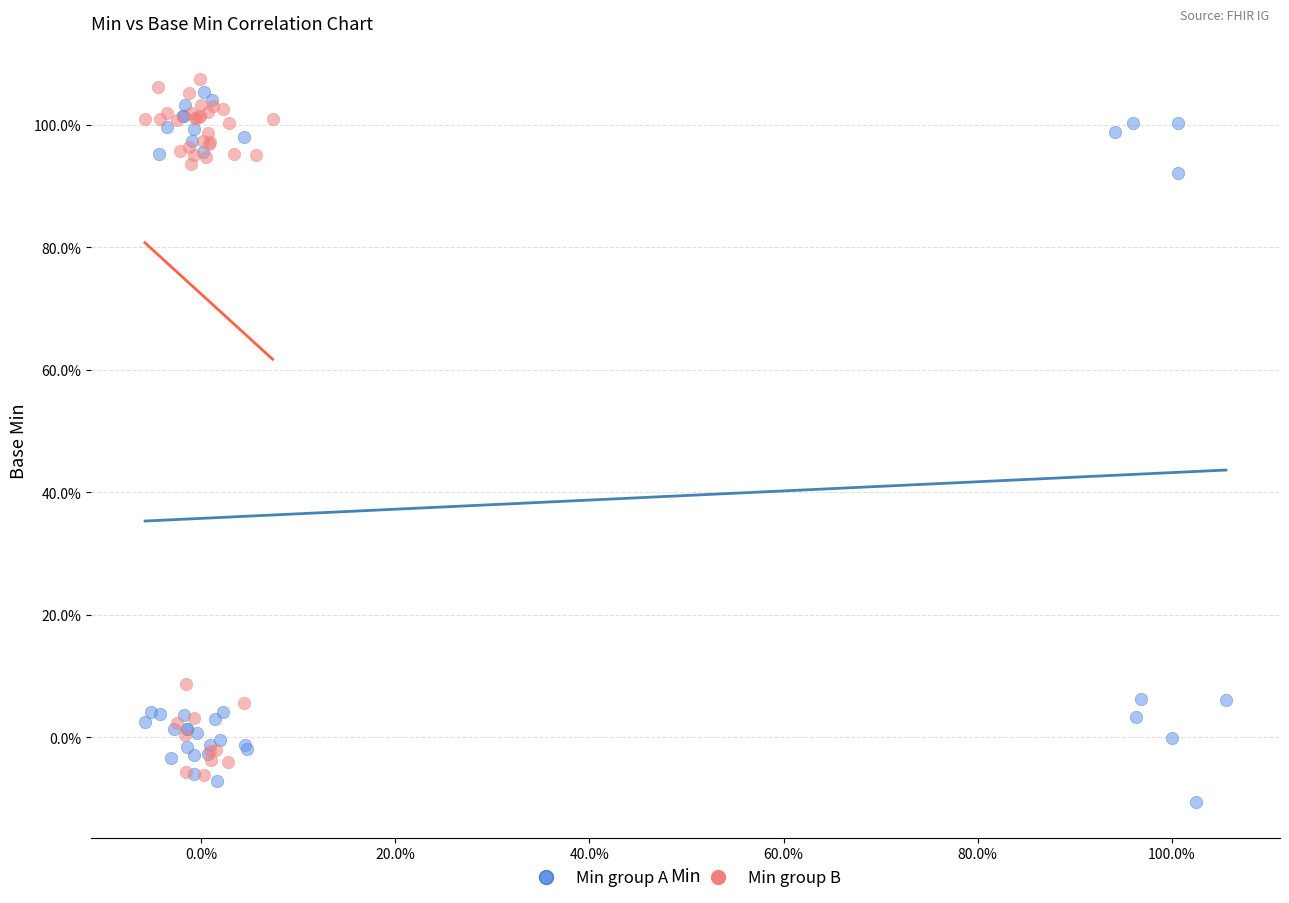

Which series has the widest spread of Y values?

Min group A